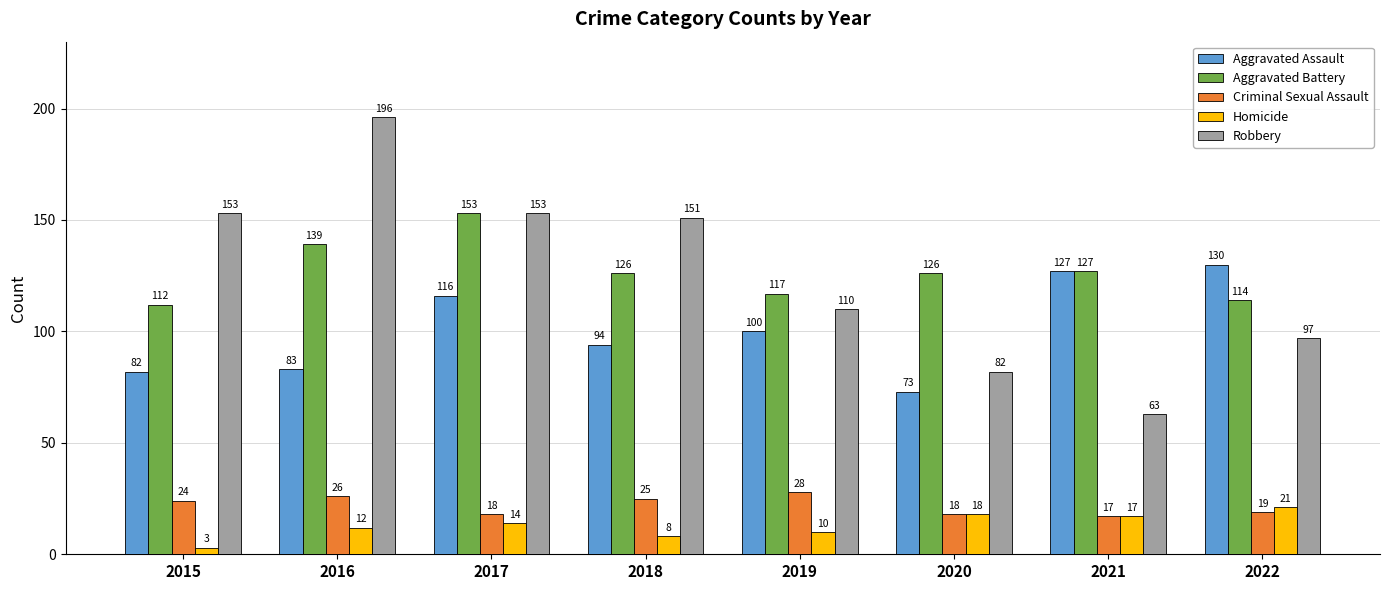

Where is Homicide nearest to the value 12?

2016